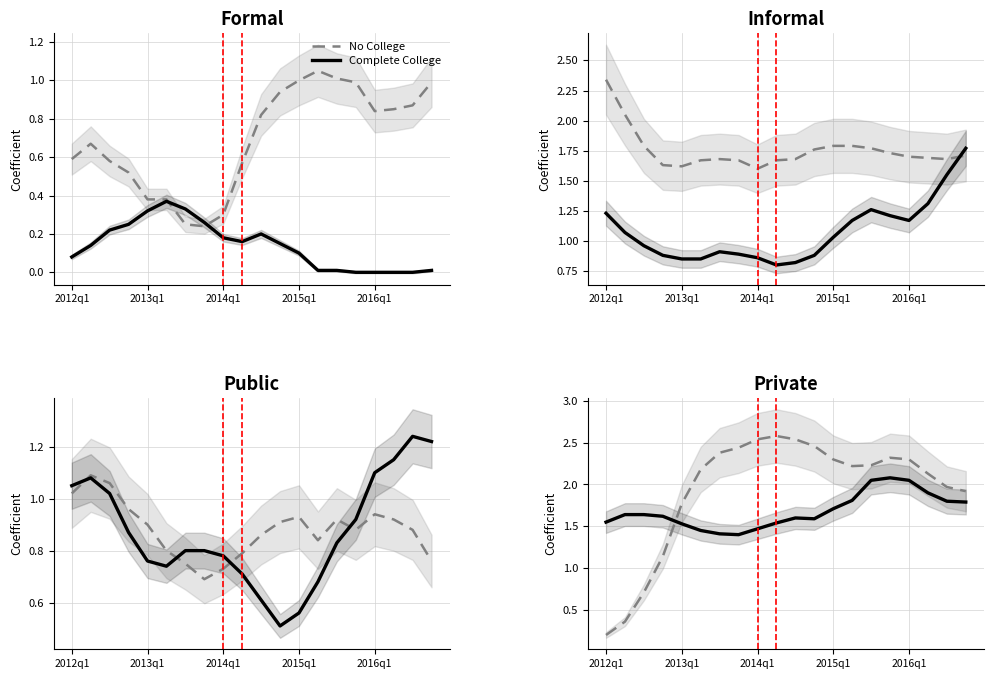

Which has a higher value, 8 or 13?

8